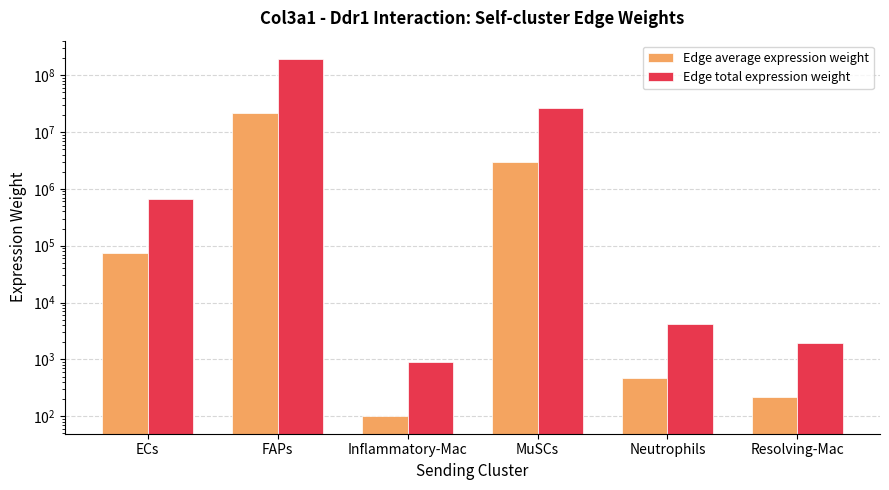

How many data points in Edge total expression weight are less than 659139?

3